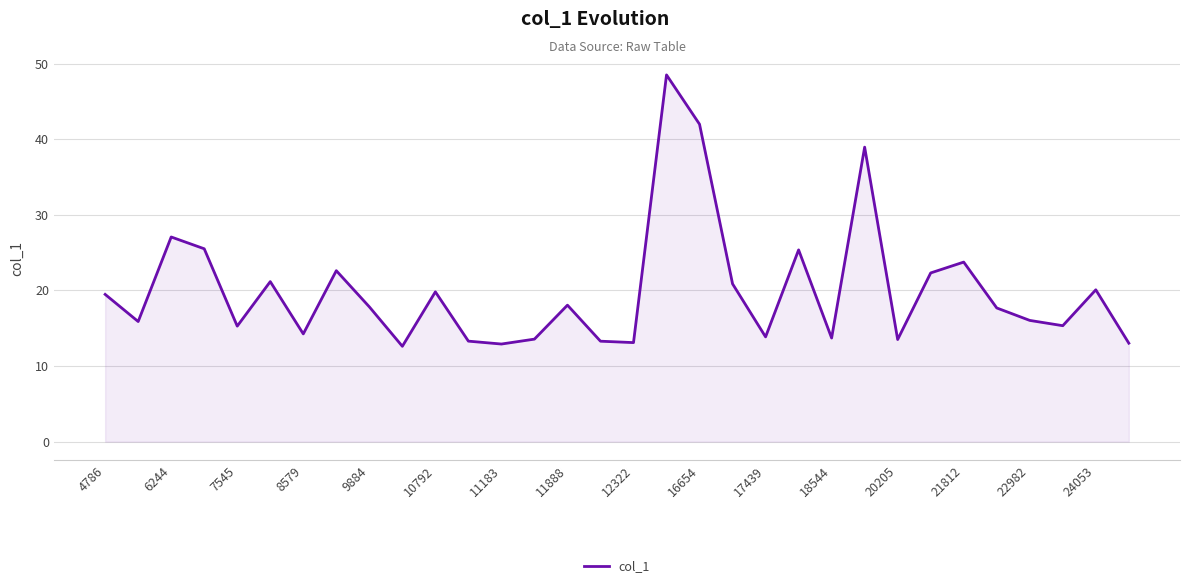

What is the minimum value shown in the chart?

12.6